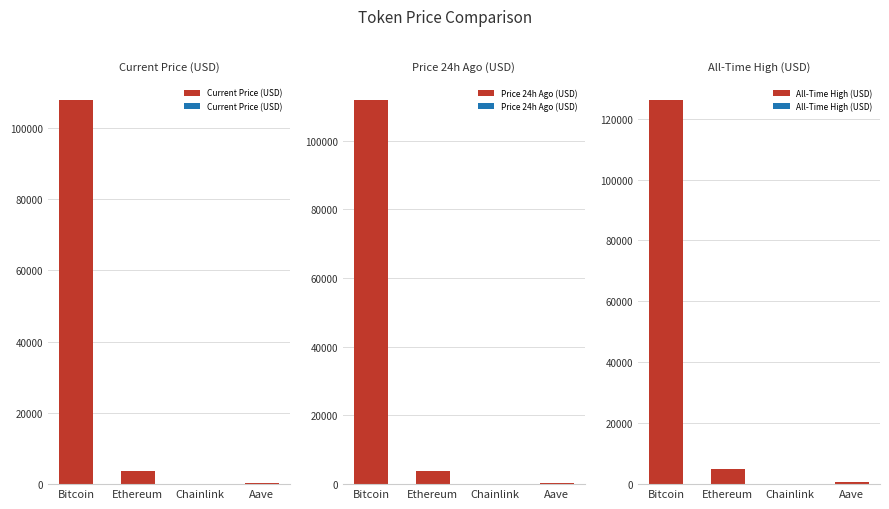

Reading left to right, what are all the values shown in this chart?

Current Price (USD): Bitcoin=107781.0	Ethereum=3770.7	Chainlink=17.0	Aave=214.0
Price 24h Ago (USD): Bitcoin=111778.0	Ethereum=3946.6	Chainlink=18.0	Aave=227.7
All-Time High (USD): Bitcoin=126080.0	Ethereum=4946.1	Chainlink=52.7	Aave=661.7